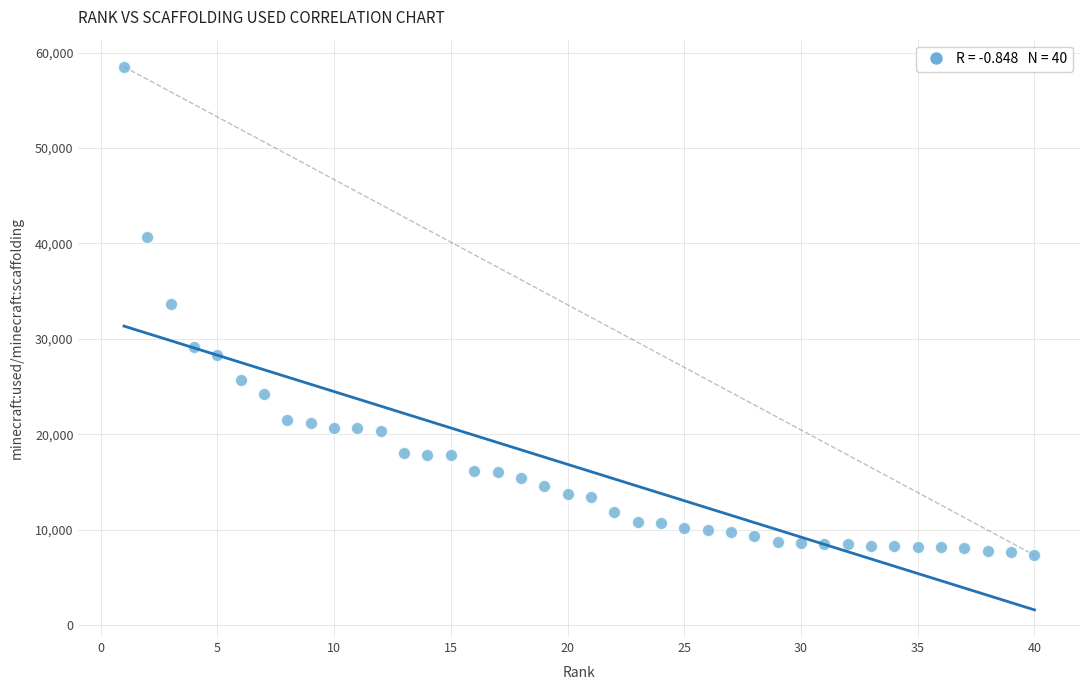

What is the range of Y values (max minus min)?

51165